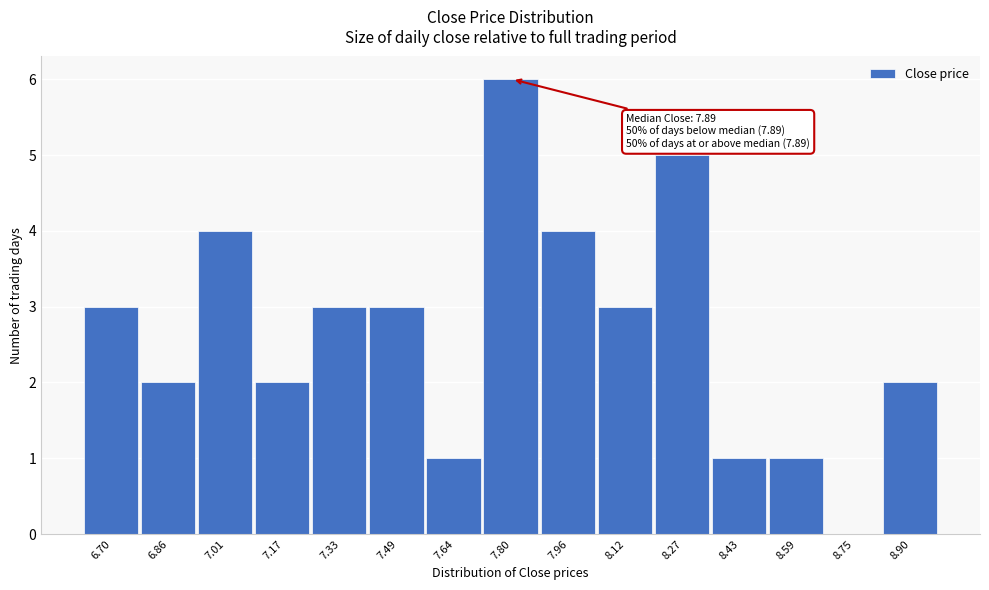

Reading left to right, transcribe all the data shown in this chart.

6.70=3	6.86=2	7.01=4	7.17=2	7.33=3	7.49=3	7.64=1	7.80=6	7.96=4	8.12=3	8.27=5	8.43=1	8.59=1	8.75=0	8.90=2